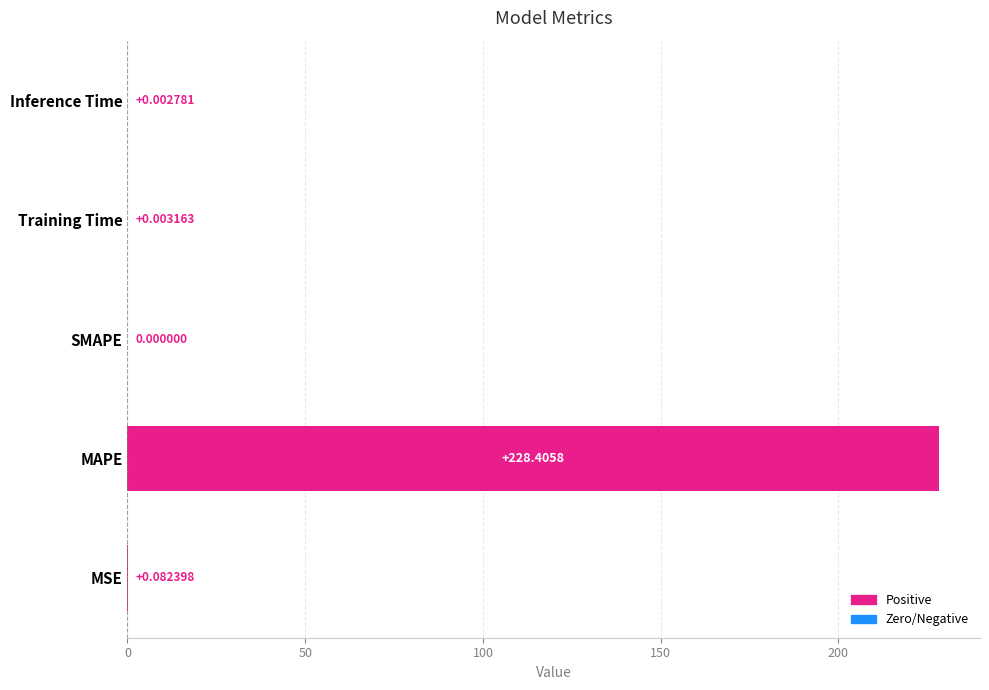

At which label is the value closest to 114?

MSE